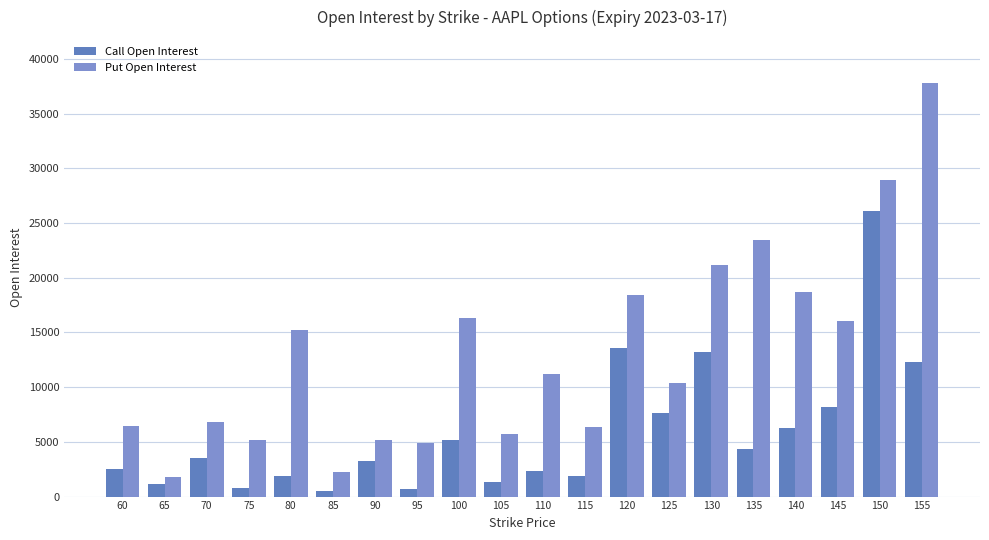

At which category does the chart reach its minimum across all series?

85